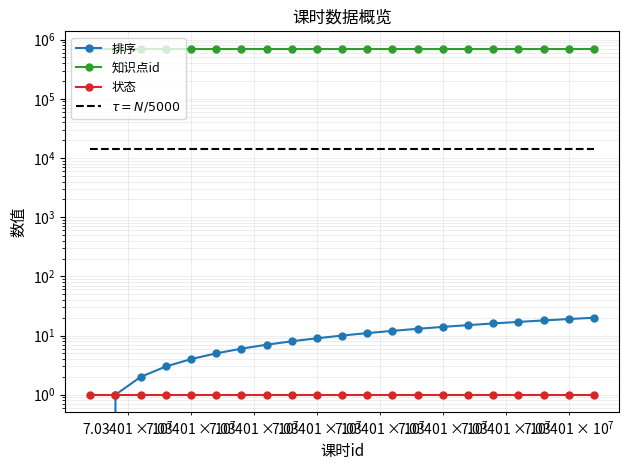

Is this an area chart (filled region under the line)?

No